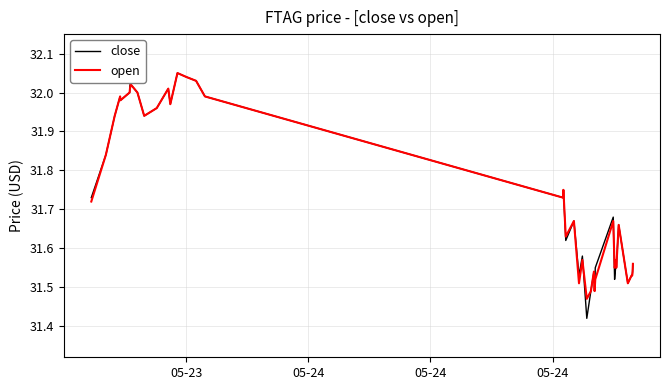

Which series has the widest spread of values?

close